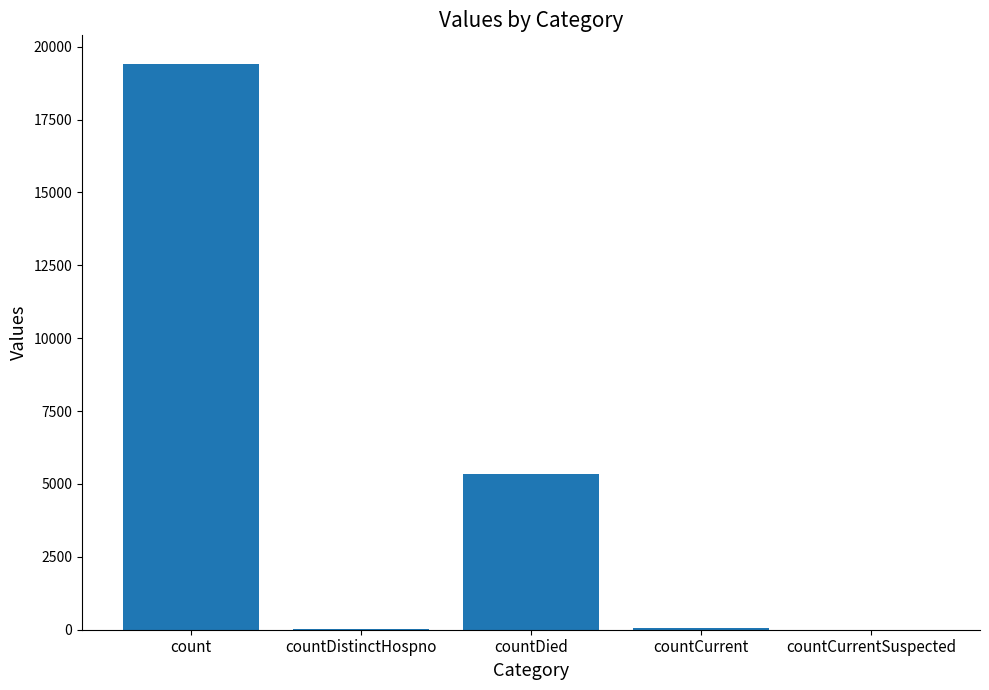

What is the change in value from countDied to countCurrentSuspected?

-5357